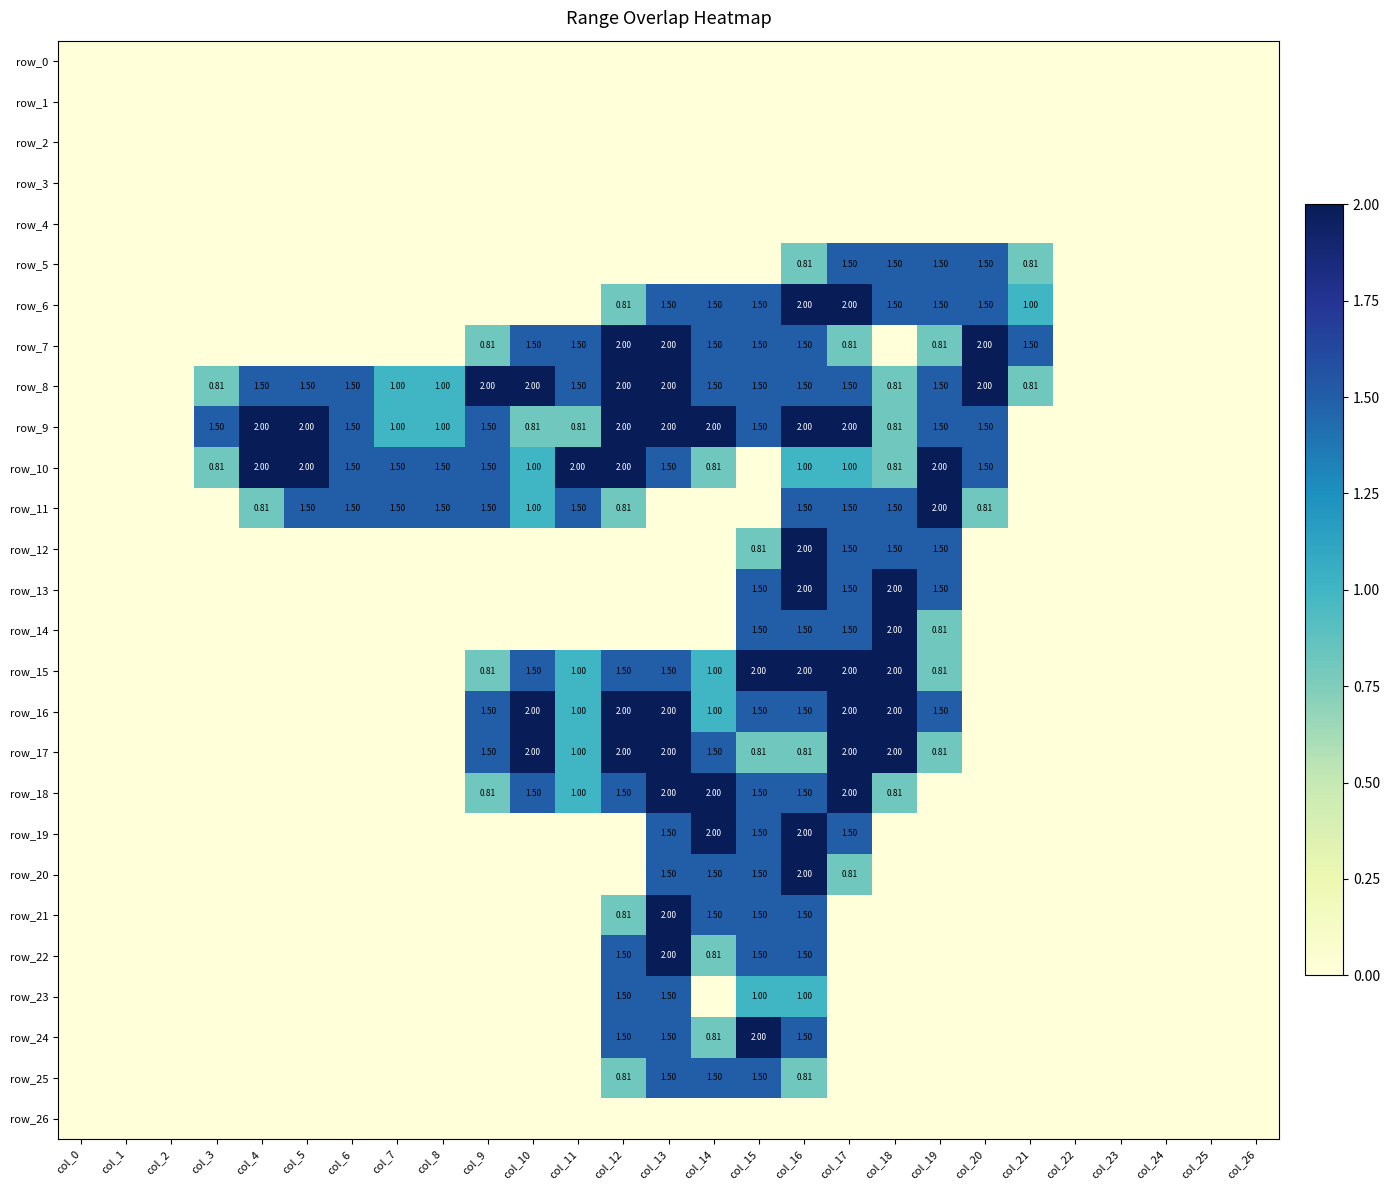

List the labels in order of row_13 value, largest first.

col_16, col_18, col_15, col_17, col_19, col_0, col_1, col_2, col_3, col_4, col_5, col_6, col_7, col_8, col_9, col_10, col_11, col_12, col_13, col_14, col_20, col_21, col_22, col_23, col_24, col_25, col_26